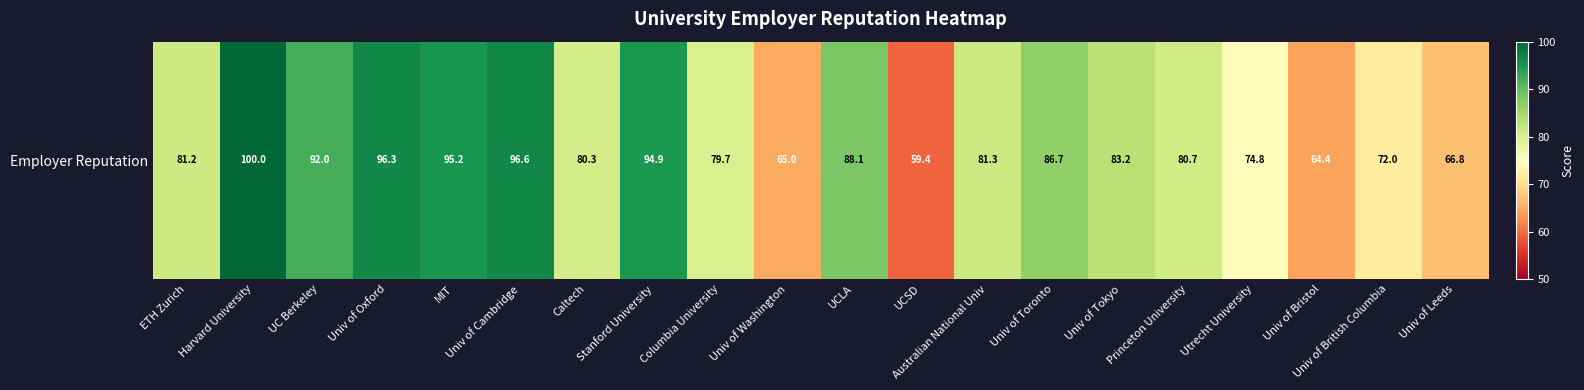

What is the approximate value at Utrecht University?

74.8